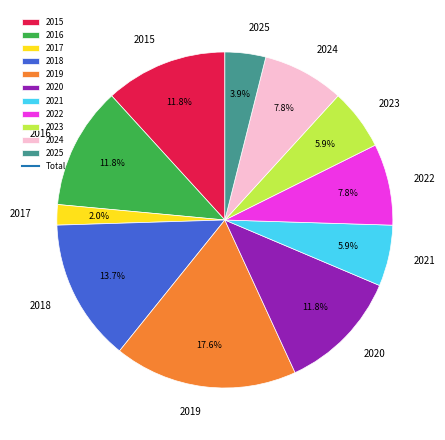

What percentage do 2019 and 2017 together represent?

19.6%